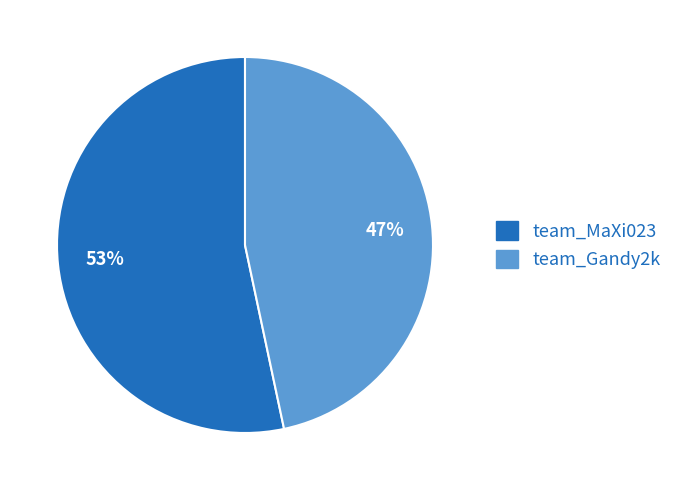

To the nearest percent, what percentage of the pie is team_Gandy2k?

47%